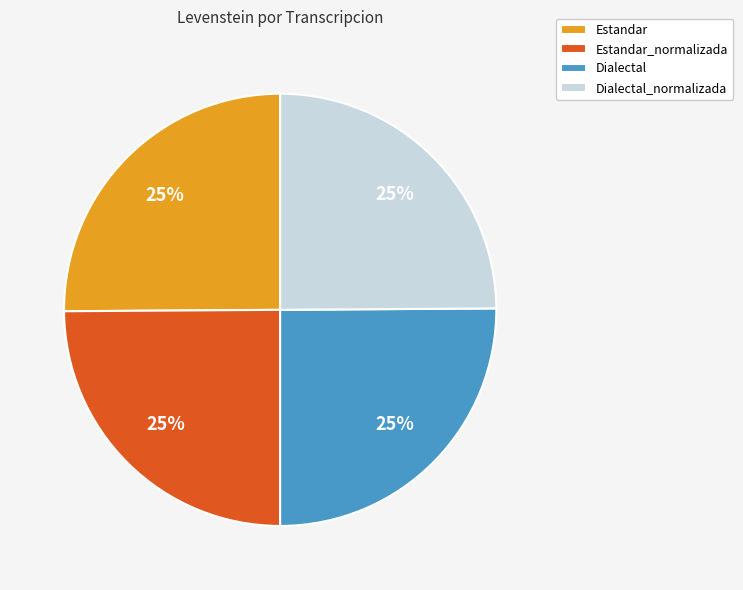

The Estandar_normalizada slice represents 25% of the pie. True or false?

True